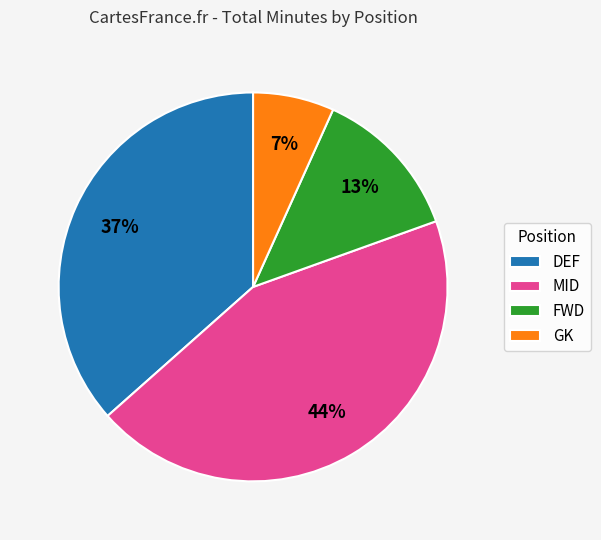

Is there any slice that represents more than half of the pie?

No